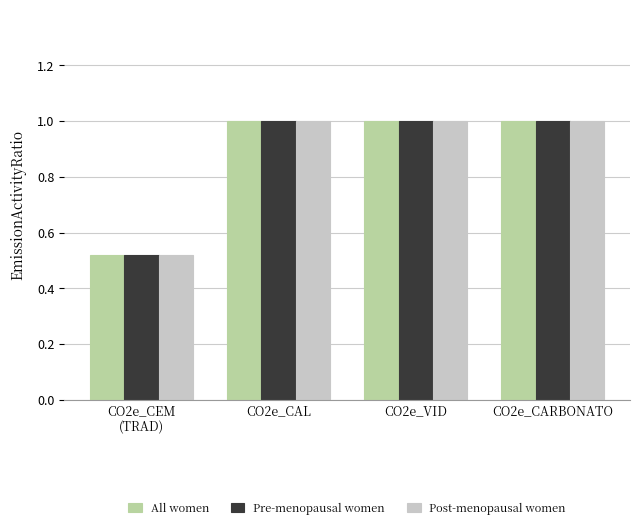

Count the All women values in the range 1 to 2.

3